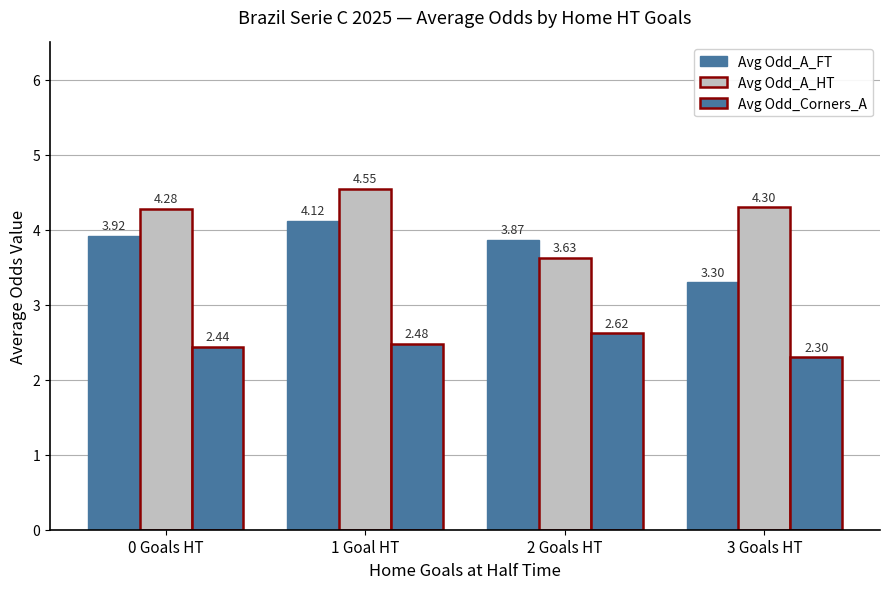

How many distinct data groups are displayed?

3